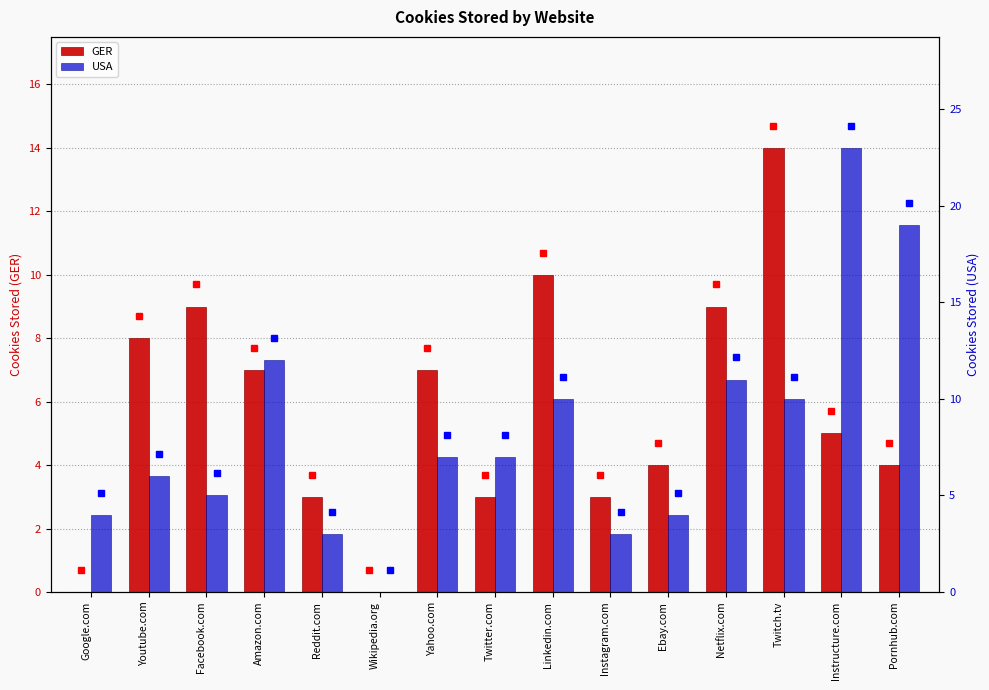

Is it true that GER equals 16 at Facebook.com?

False